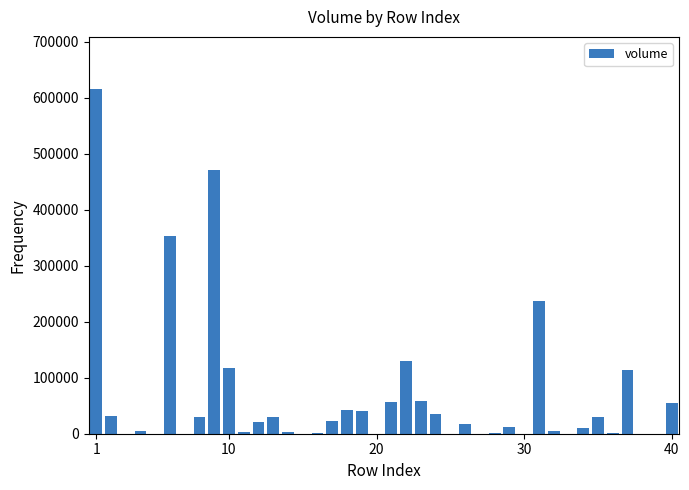

What is the maximum value shown in the chart?

616262.0